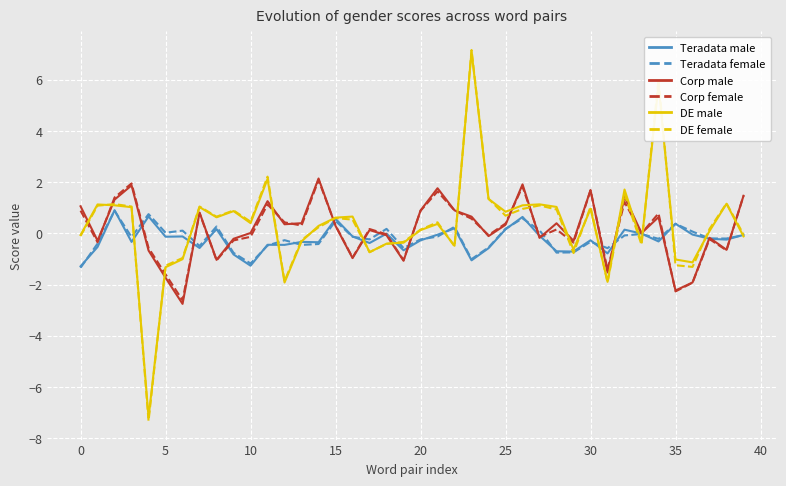

After their last crossing, which series has the higher values: DE male or Corp male?

Corp male